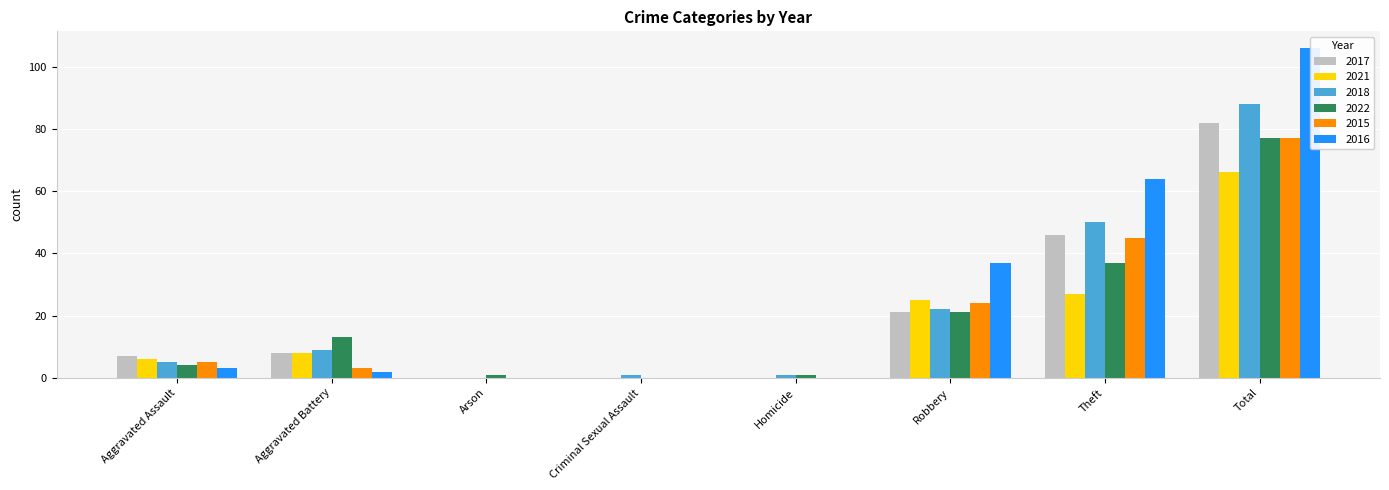

Rank the categories by 2018 value from lowest to highest.

Arson, Criminal Sexual Assault, Homicide, Aggravated Assault, Aggravated Battery, Robbery, Theft, Total